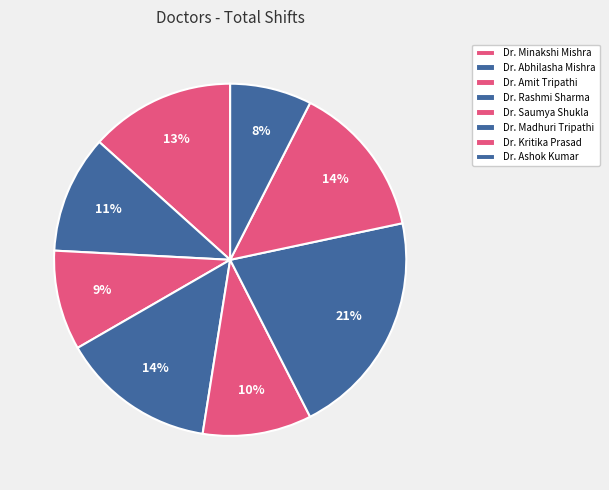

What percentage is the Dr. Rashmi Sharma slice, to the nearest percent?

14%